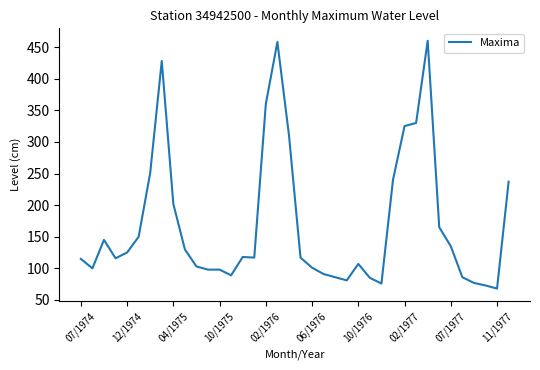

What is the difference between the maximum and minimum values?

392